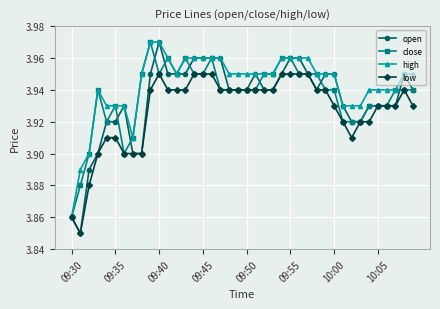

How many high values are between 3 and 4?

40